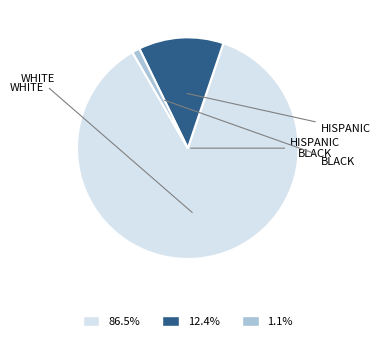

Does any single category account for the majority?

Yes